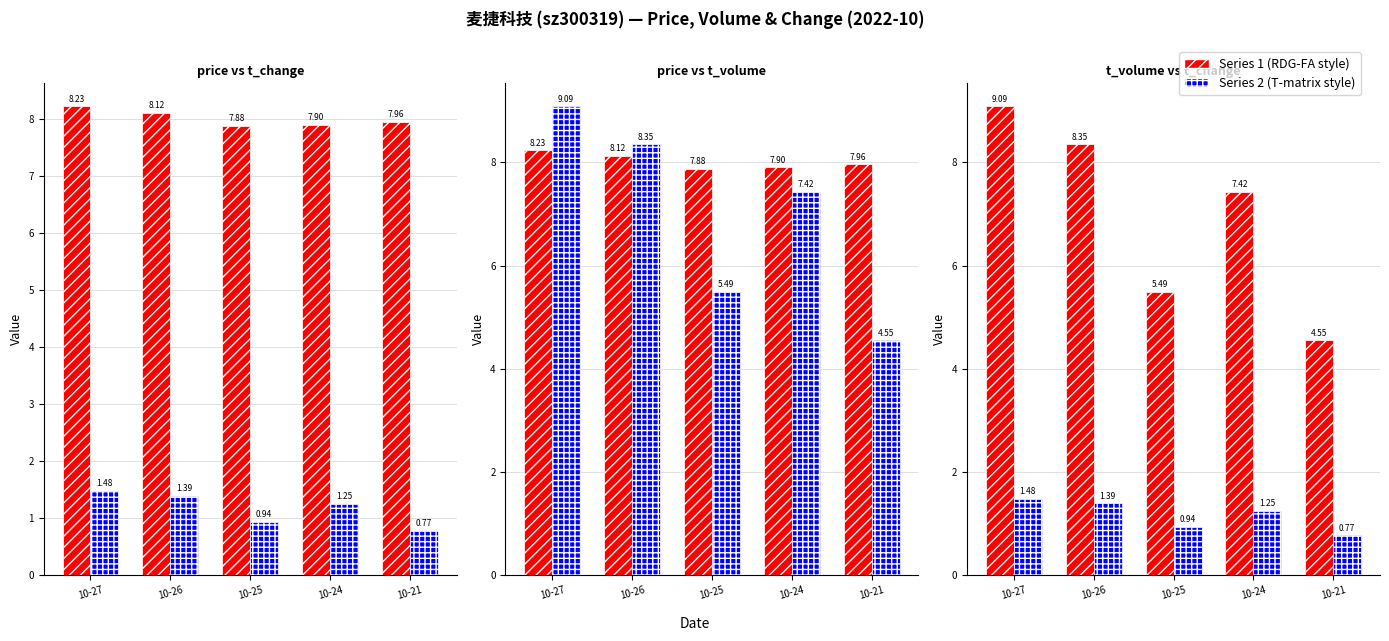

Which series has the largest range (max minus min)?

t_volume (×1000)